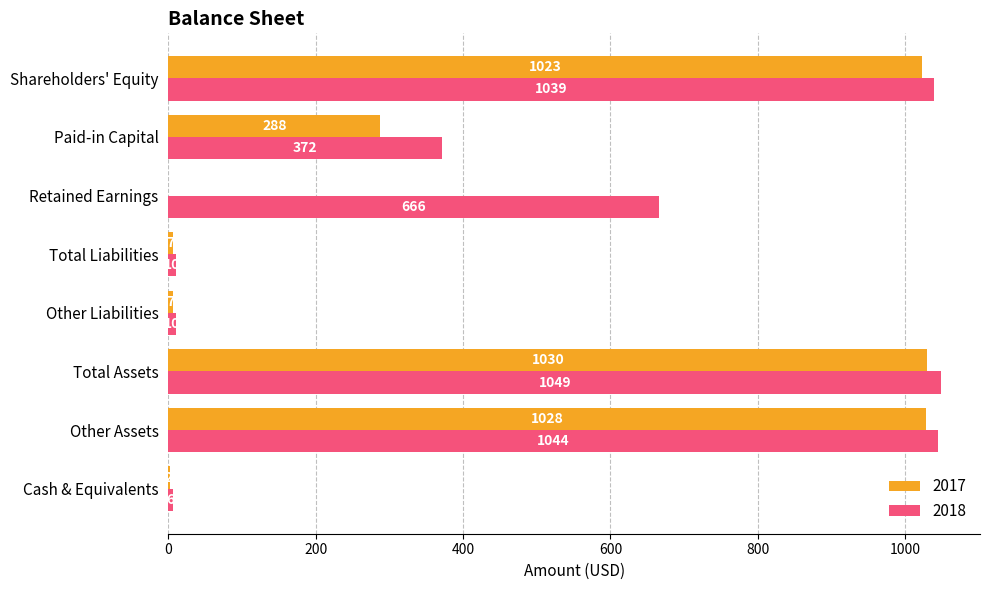

The 2017 series shows 7 at Total Liabilities. True or false?

True